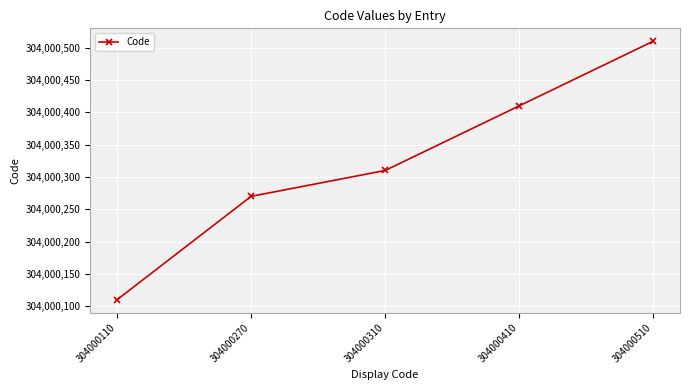

List the labels in order of value, smallest first.

304000110, 304000270, 304000310, 304000410, 304000510